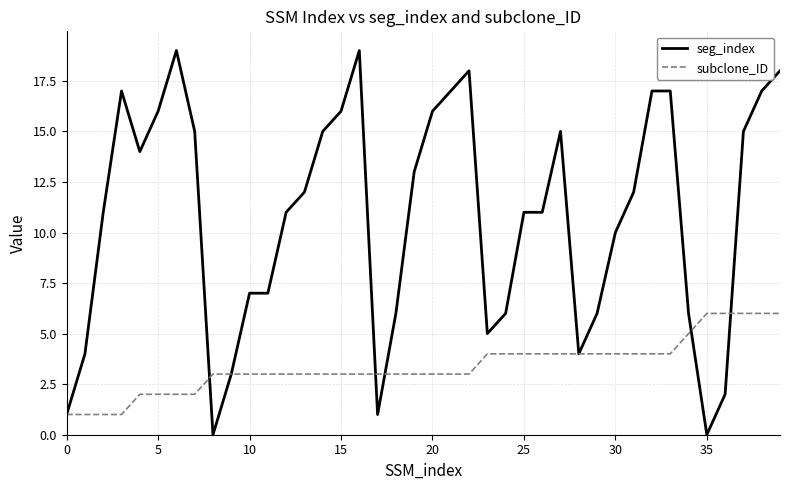

What is the maximum value for subclone_ID?

6